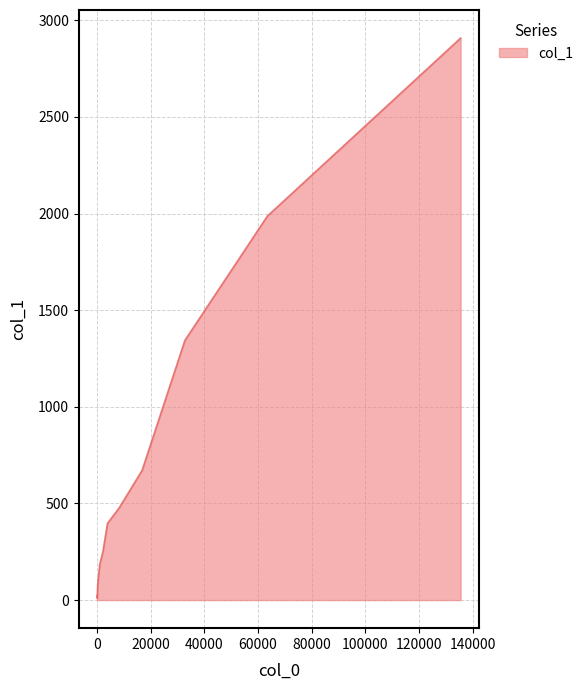

How many lines are shown in the chart?

1